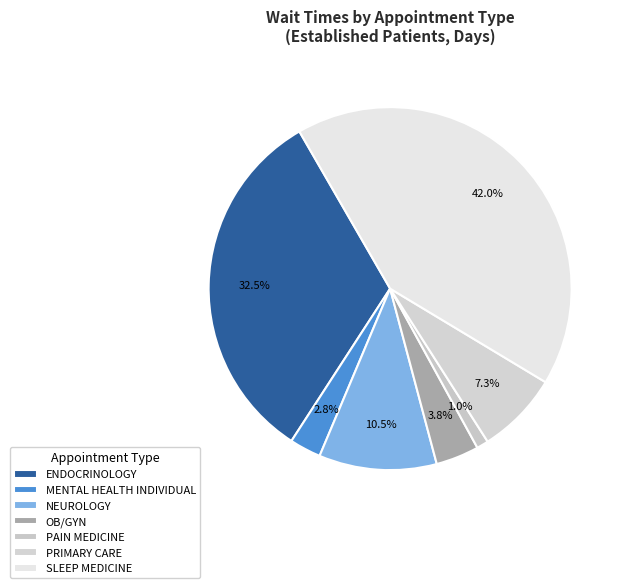

How many segments does this pie chart have?

7